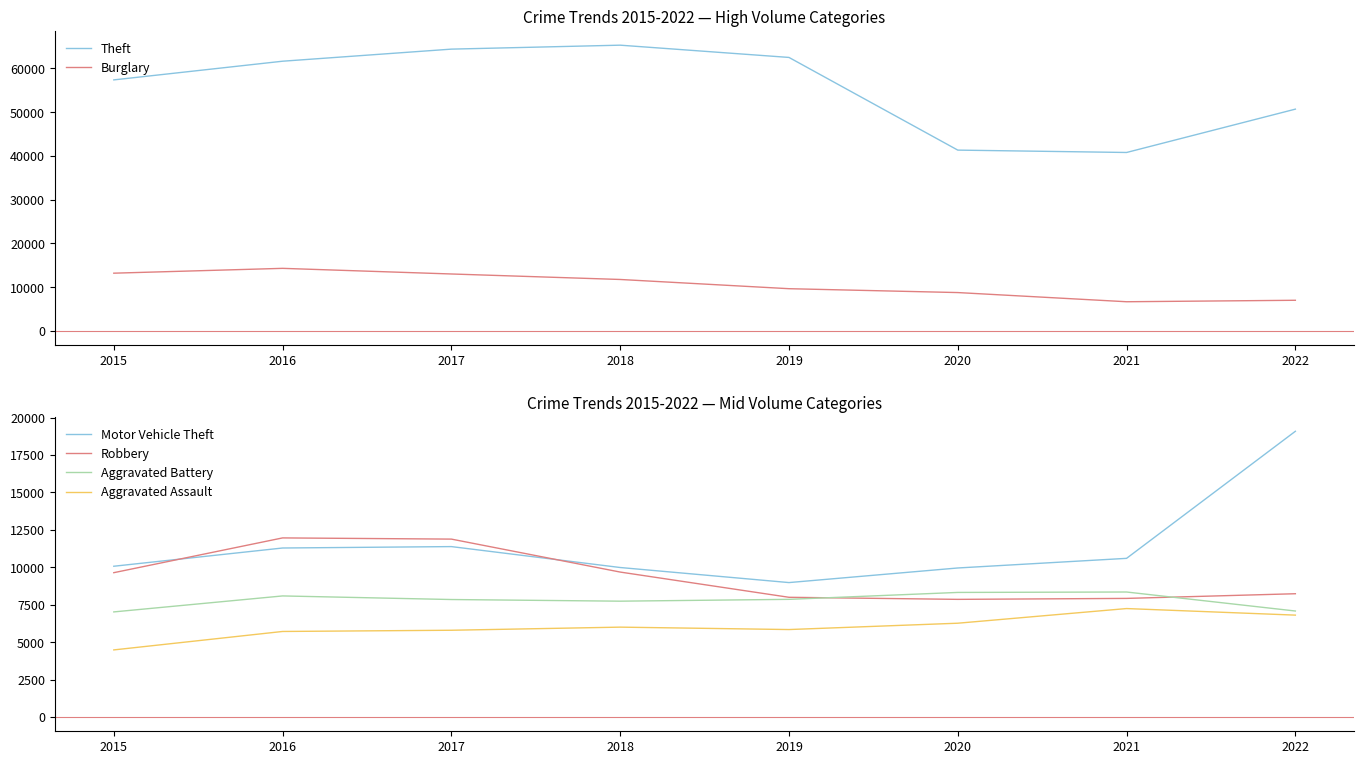

Reading left to right, list all the values displayed in this chart.

Theft: 2015=57350	2016=61618	2017=64380	2018=65283	2019=62481	2020=41306	2021=40764	2022=50667
Burglary: 2015=13184	2016=14289	2017=13001	2018=11746	2019=9639	2020=8755	2021=6658	2022=6993
Motor Vehicle Theft: 2015=10068	2016=11286	2017=11380	2018=9983	2019=8977	2020=9952	2021=10595	2022=19081
Robbery: 2015=9638	2016=11960	2017=11880	2018=9679	2019=7994	2020=7856	2021=7920	2022=8232
Aggravated Battery: 2015=7018	2016=8085	2017=7845	2018=7735	2019=7857	2020=8319	2021=8347	2022=7078
Aggravated Assault: 2015=4480	2016=5712	2017=5793	2018=6001	2019=5840	2020=6263	2021=7242	2022=6803